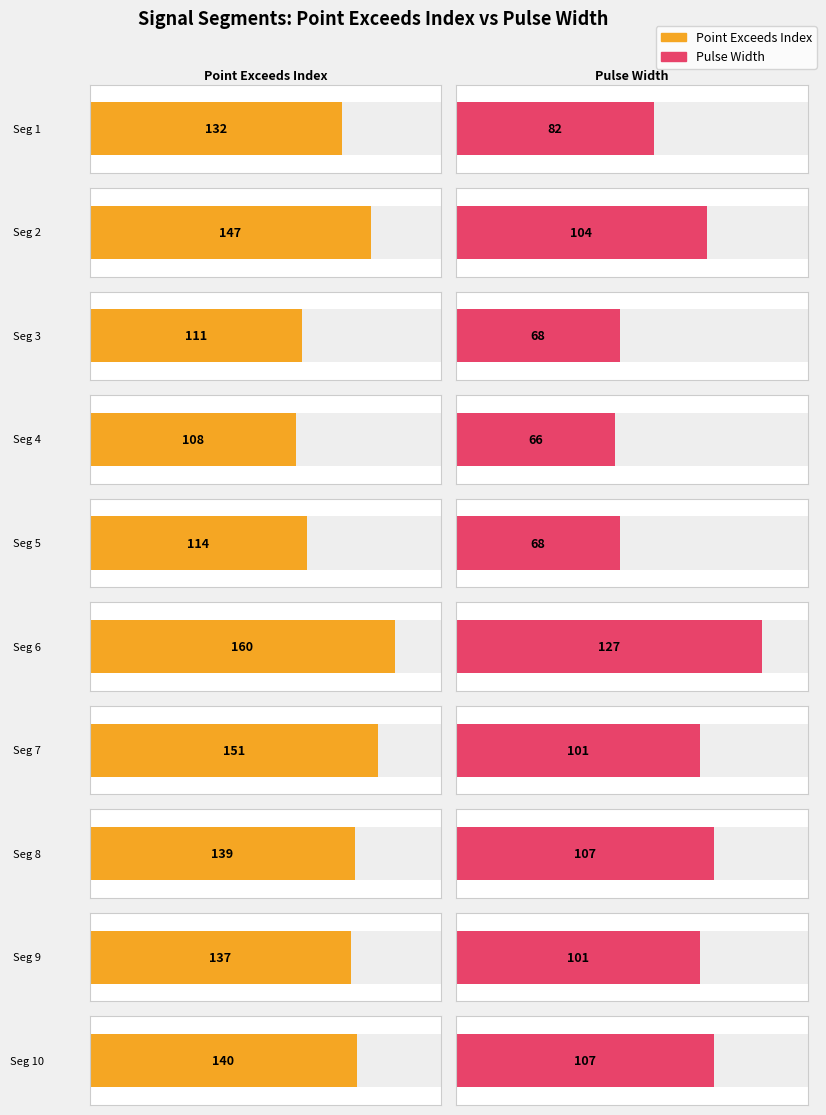

Reading left to right, list all the values displayed in this chart.

Point_Exceeds_Index: 50=132	43=147	43=111	42=108	46=114	33=160	50=151	32=139	36=137	33=140
Pulse_Width: 50=82	43=104	43=68	42=66	46=68	33=127	50=101	32=107	36=101	33=107